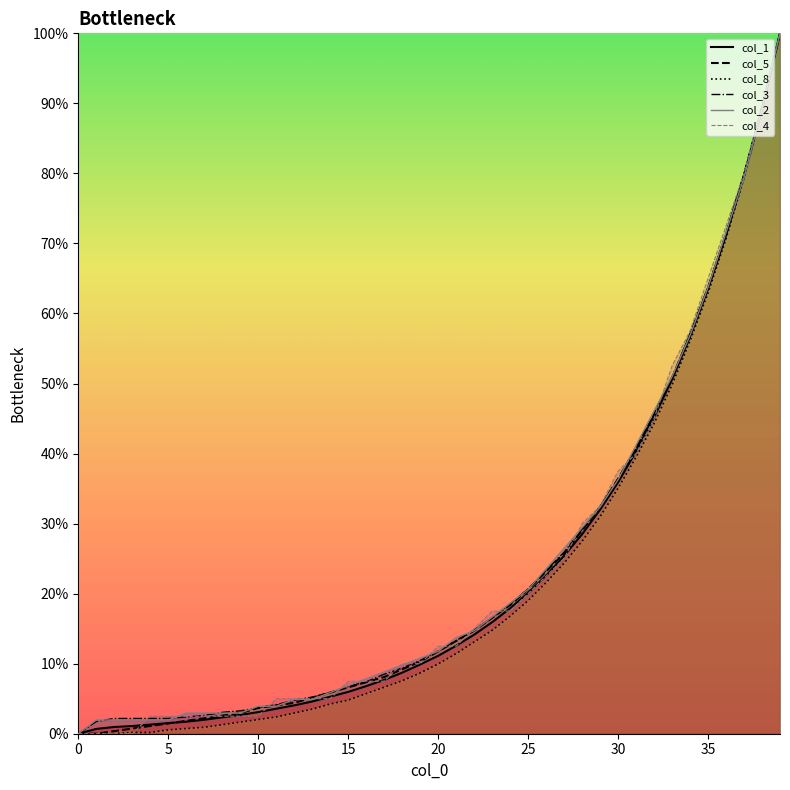

Rank the series by their maximum value, from highest to lowest.

col_1, col_5, col_8, col_3, col_2, col_4